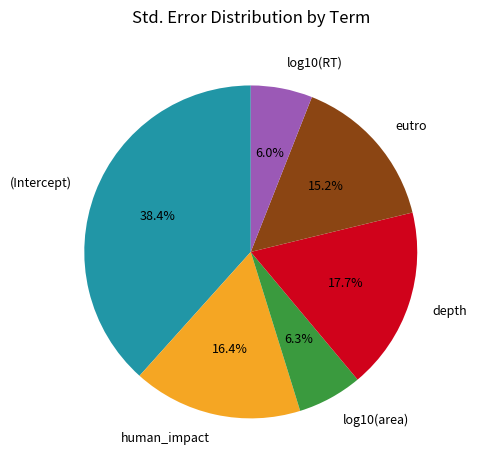

Between log10(RT) and depth, which is larger?

depth